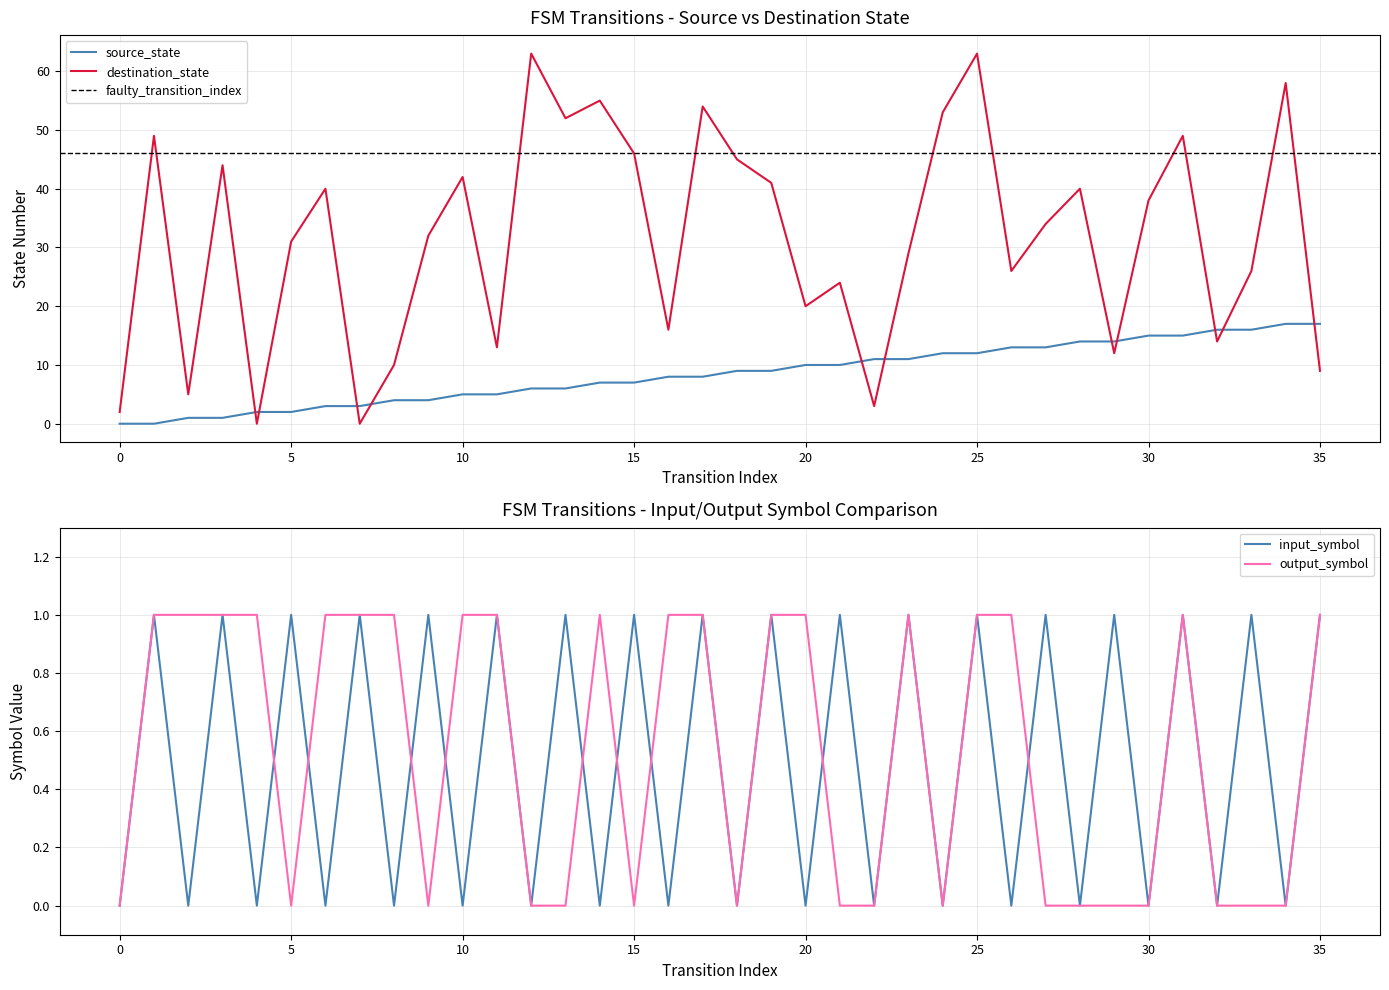

What is the sum of the source_state values at 24 and 27?

25